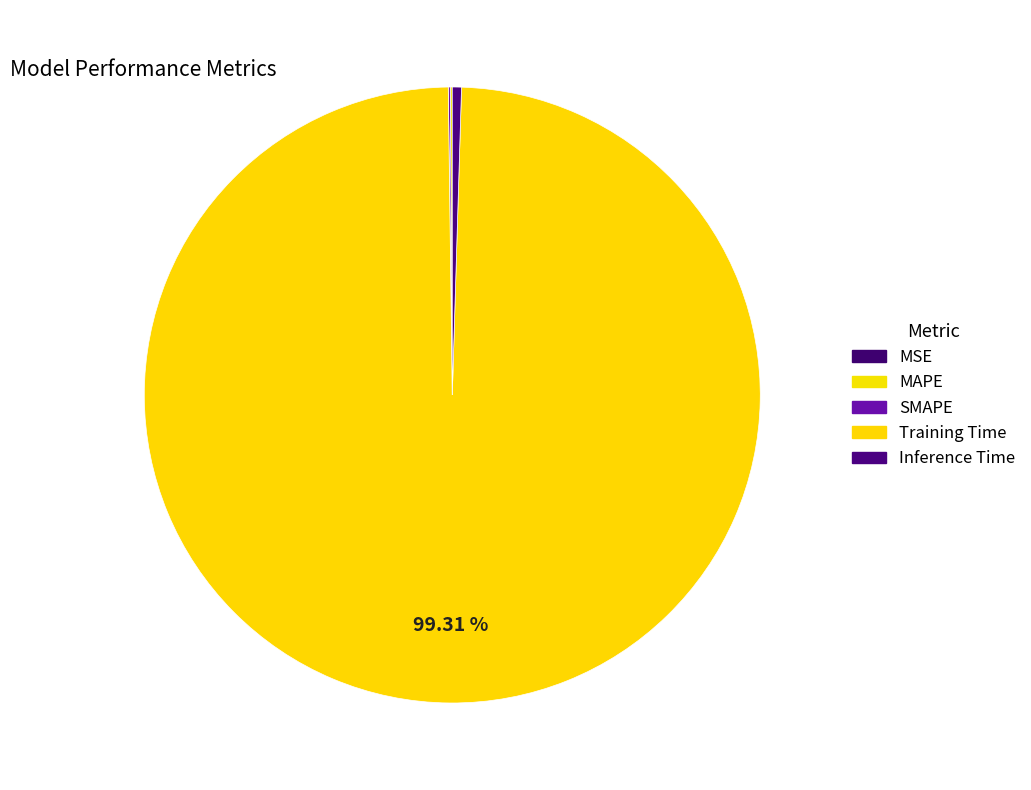

Which has a higher value, Training Time or MAPE?

Training Time